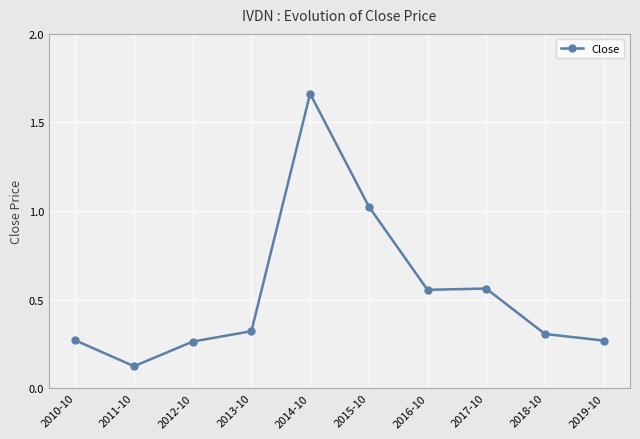

At which label is the value closest to 0?

2011-10